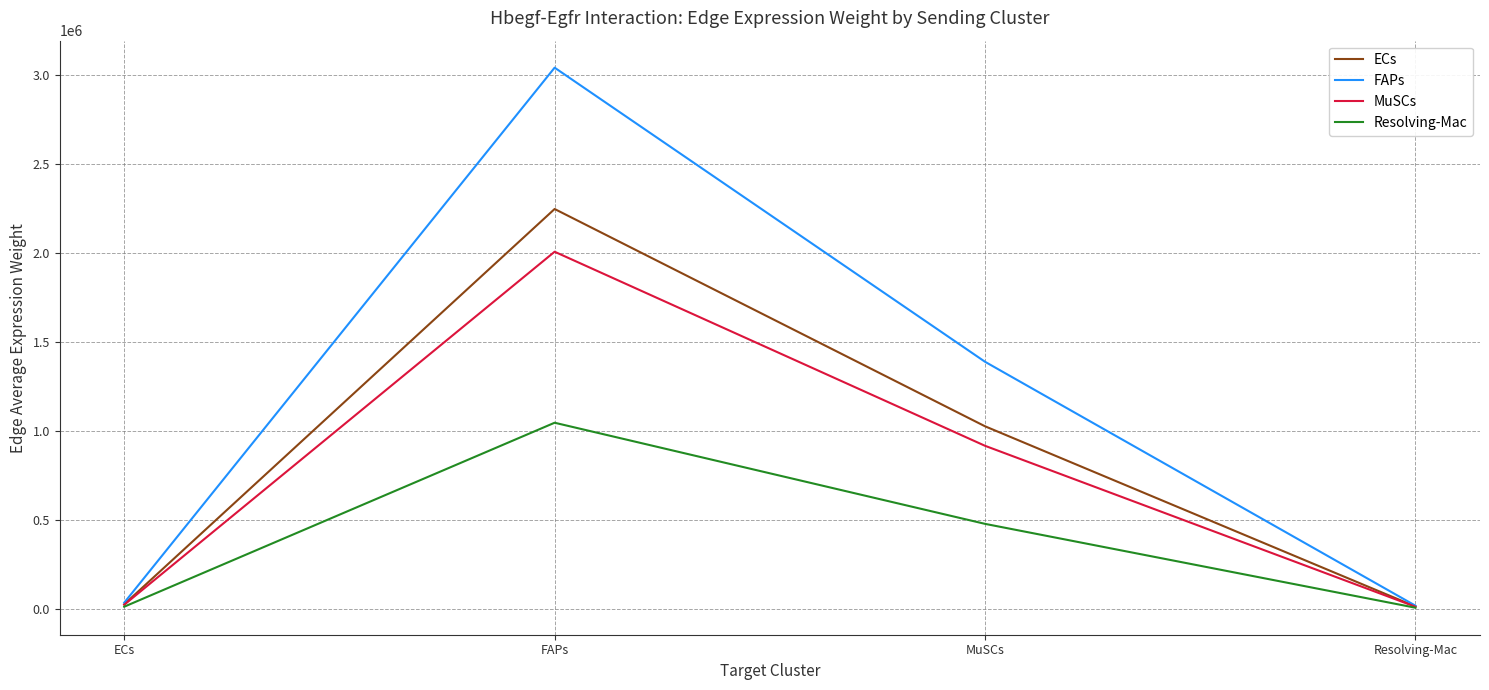

True or false: ECs has more than 0 interior local peaks.

True